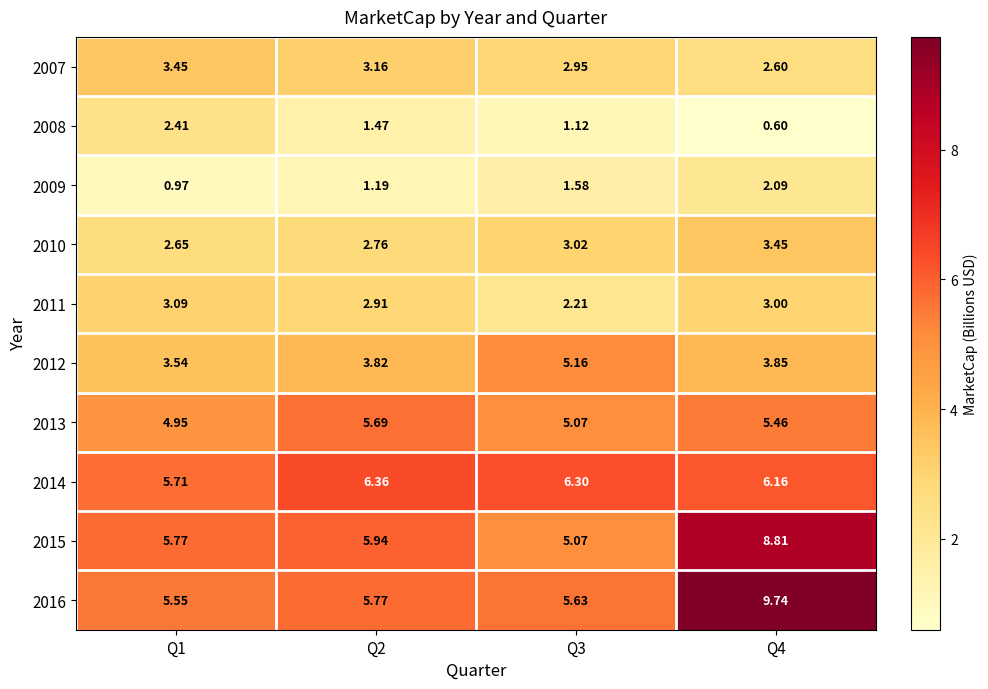

At how many categories does at least one series exceed 2?

4